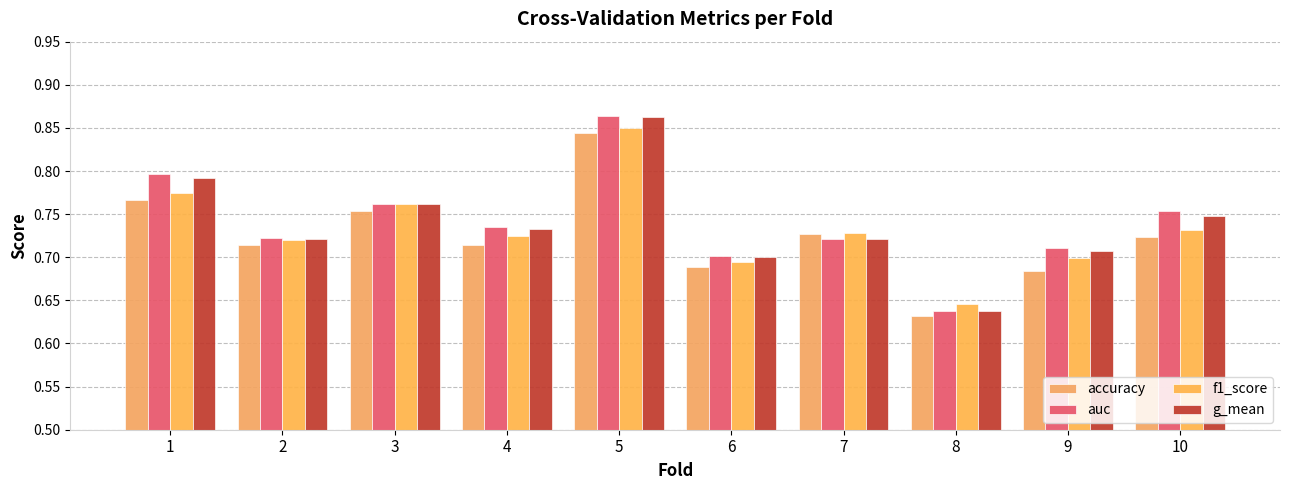

Reading left to right, what are all the values shown in this chart?

accuracy: 0.8	0.7	0.8	0.7	0.8	0.7	0.7	0.6	0.7	0.7
auc: 0.8	0.7	0.8	0.7	0.9	0.7	0.7	0.6	0.7	0.8
f1_score: 0.8	0.7	0.8	0.7	0.9	0.7	0.7	0.6	0.7	0.7
g_mean: 0.8	0.7	0.8	0.7	0.9	0.7	0.7	0.6	0.7	0.7